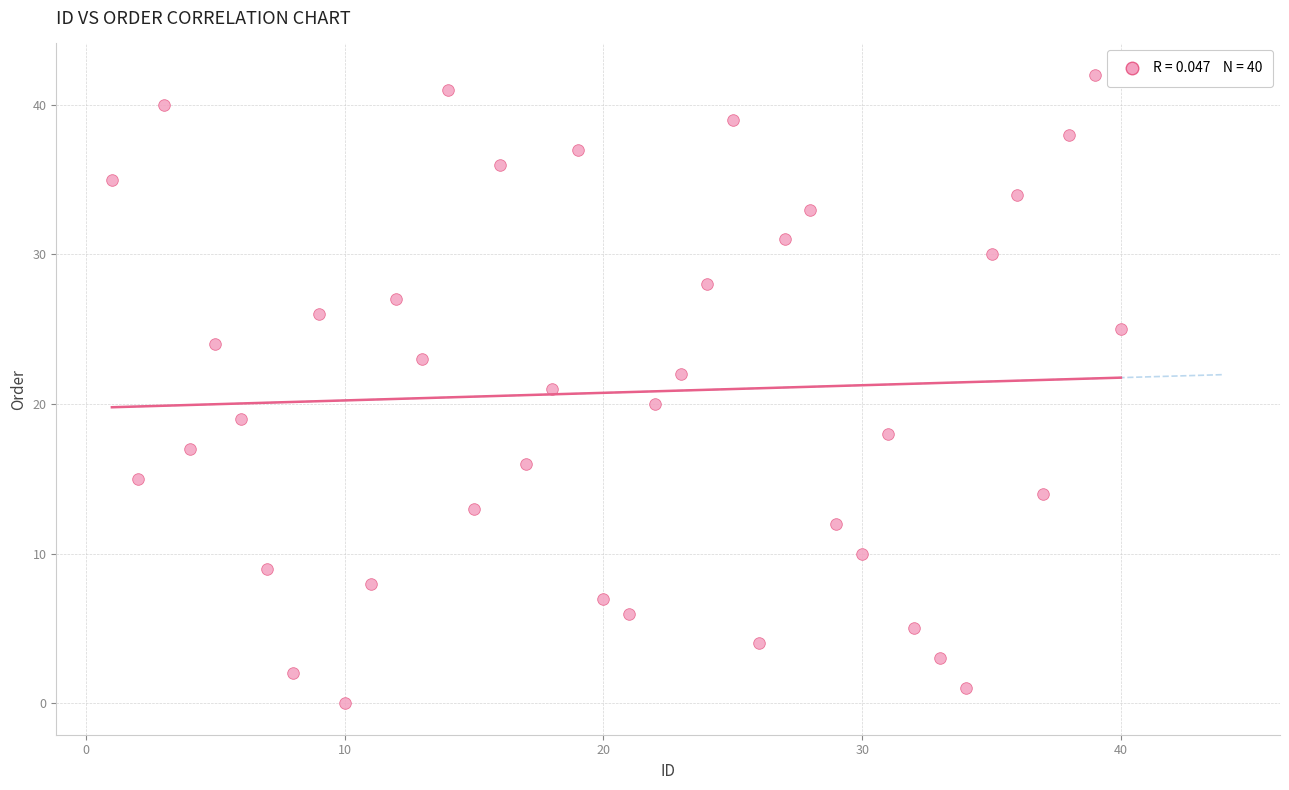

What is the range of Y values (max minus min)?

42